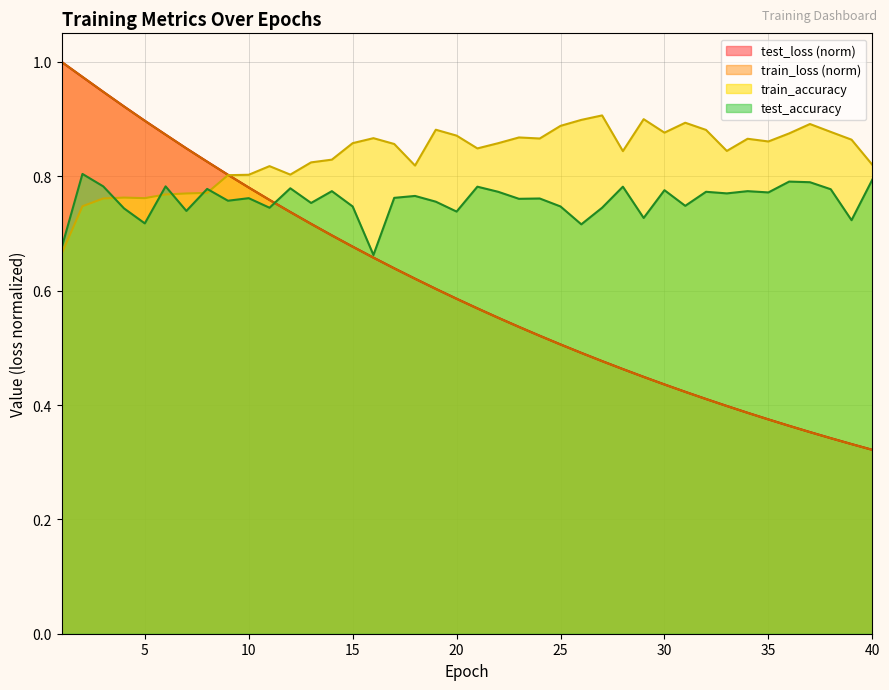

Reading right to left, list all the values displayed in this chart.

test_loss: 40=0.3	39=0.3	38=0.3	37=0.4	36=0.4	35=0.4	34=0.4	33=0.4	32=0.4	31=0.4	30=0.4	29=0.4	28=0.5	27=0.5	26=0.5	25=0.5	24=0.5	23=0.5	22=0.6	21=0.6	20=0.6	19=0.6	18=0.6	17=0.6	16=0.7	15=0.7	14=0.7	13=0.7	12=0.7	11=0.8	10=0.8	9=0.8	8=0.8	7=0.8	6=0.9	5=0.9	4=0.9	3=0.9	2=1.0	1=1.0
train_loss: 40=0.3	39=0.3	38=0.3	37=0.4	36=0.4	35=0.4	34=0.4	33=0.4	32=0.4	31=0.4	30=0.4	29=0.4	28=0.5	27=0.5	26=0.5	25=0.5	24=0.5	23=0.5	22=0.6	21=0.6	20=0.6	19=0.6	18=0.6	17=0.6	16=0.7	15=0.7	14=0.7	13=0.7	12=0.7	11=0.8	10=0.8	9=0.8	8=0.8	7=0.8	6=0.9	5=0.9	4=0.9	3=0.9	2=1.0	1=1.0
test_accuracy: 40=0.8	39=0.7	38=0.8	37=0.8	36=0.8	35=0.8	34=0.8	33=0.8	32=0.8	31=0.7	30=0.8	29=0.7	28=0.8	27=0.7	26=0.7	25=0.7	24=0.8	23=0.8	22=0.8	21=0.8	20=0.7	19=0.8	18=0.8	17=0.8	16=0.7	15=0.7	14=0.8	13=0.8	12=0.8	11=0.7	10=0.8	9=0.8	8=0.8	7=0.7	6=0.8	5=0.7	4=0.7	3=0.8	2=0.8	1=0.7
train_accuracy: 40=0.8	39=0.9	38=0.9	37=0.9	36=0.9	35=0.9	34=0.9	33=0.8	32=0.9	31=0.9	30=0.9	29=0.9	28=0.8	27=0.9	26=0.9	25=0.9	24=0.9	23=0.9	22=0.9	21=0.8	20=0.9	19=0.9	18=0.8	17=0.9	16=0.9	15=0.9	14=0.8	13=0.8	12=0.8	11=0.8	10=0.8	9=0.8	8=0.8	7=0.8	6=0.8	5=0.8	4=0.8	3=0.8	2=0.7	1=0.7